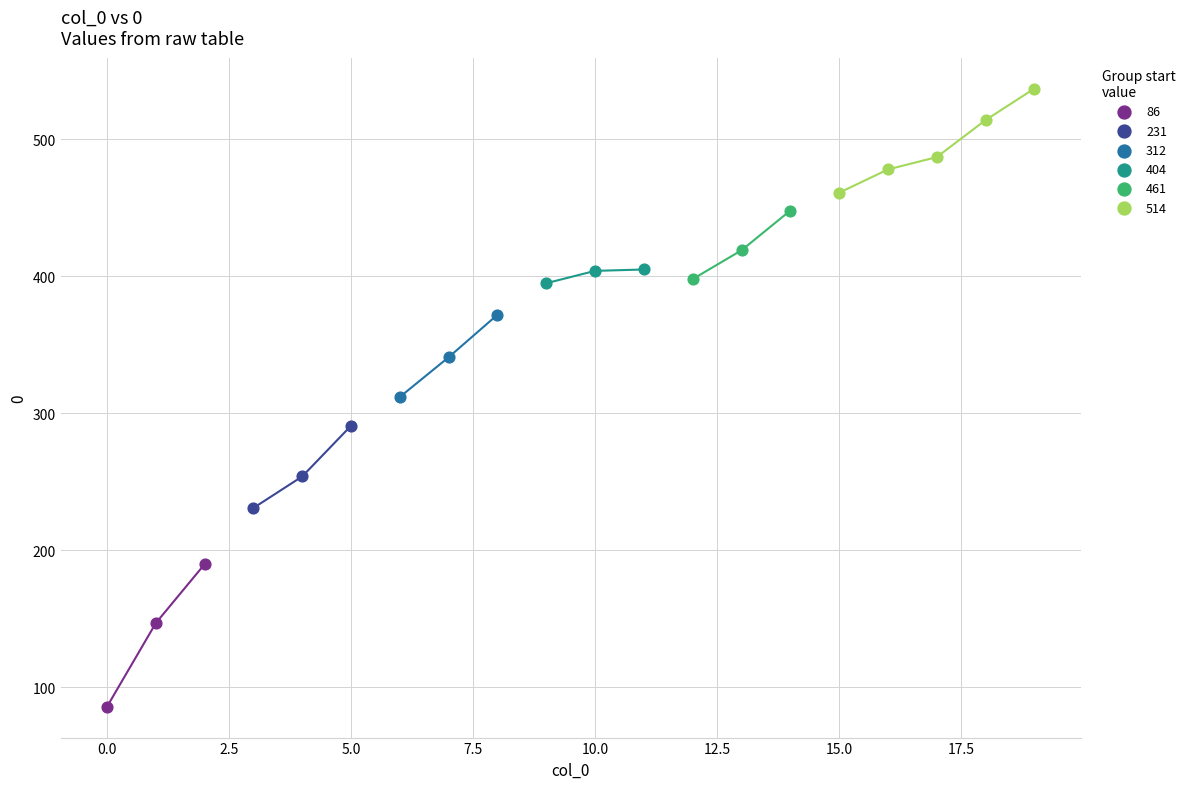

What are all the series names shown in the legend?

86, 231, 312, 404, 461, 514